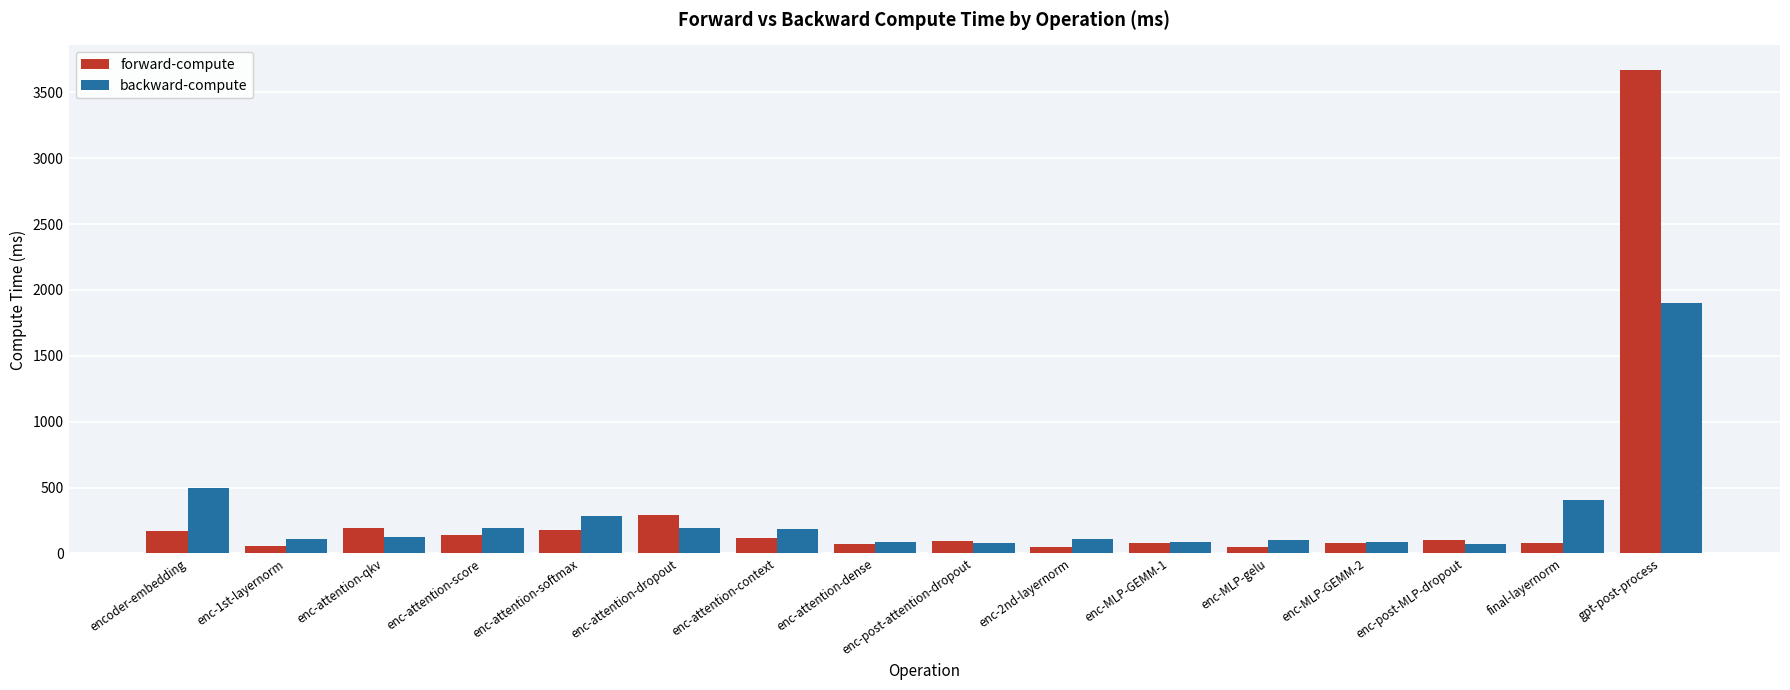

What is the sum of all forward-compute values?

5416.8